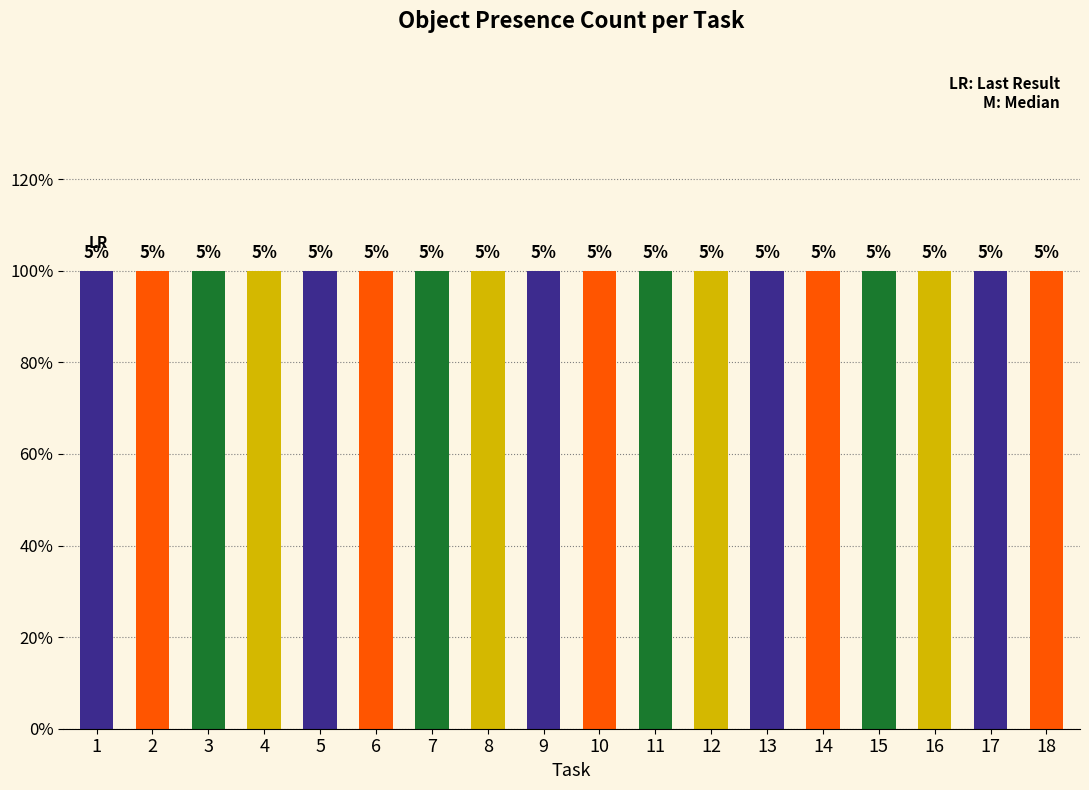

At which label does mixing bowl reach its peak?

1